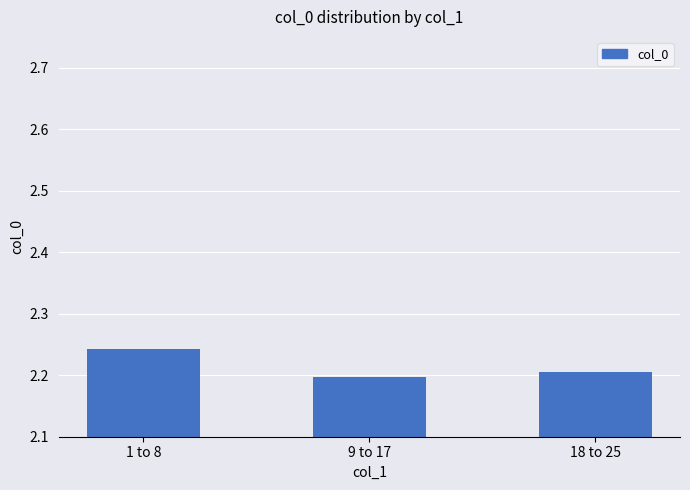

List the labels in order of value, largest first.

1 to 8, 18 to 25, 9 to 17